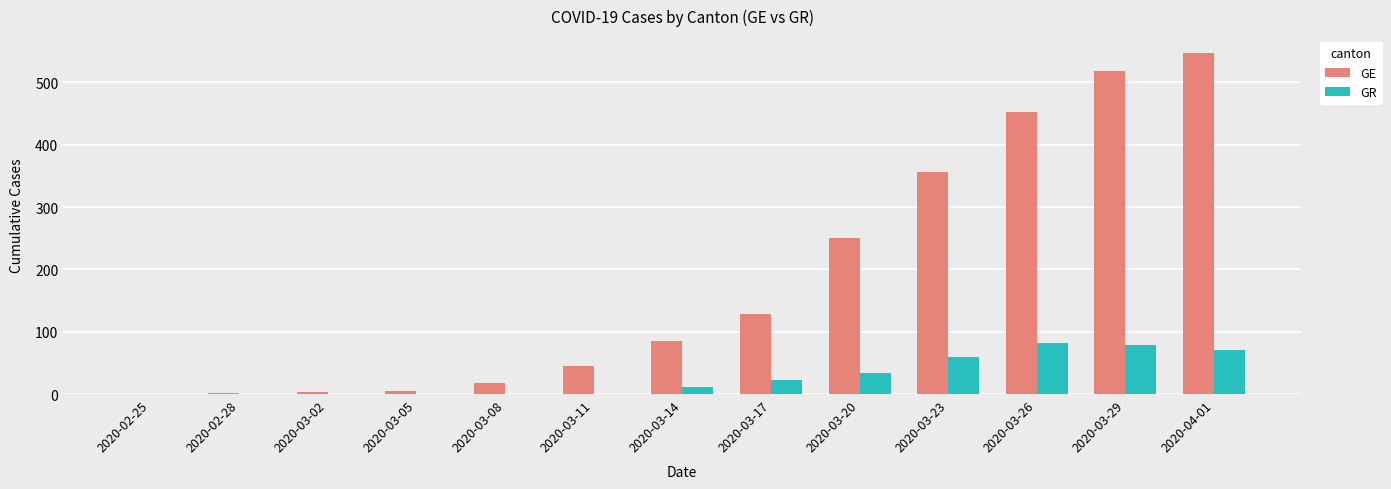

What is the average value of the GE series?

185